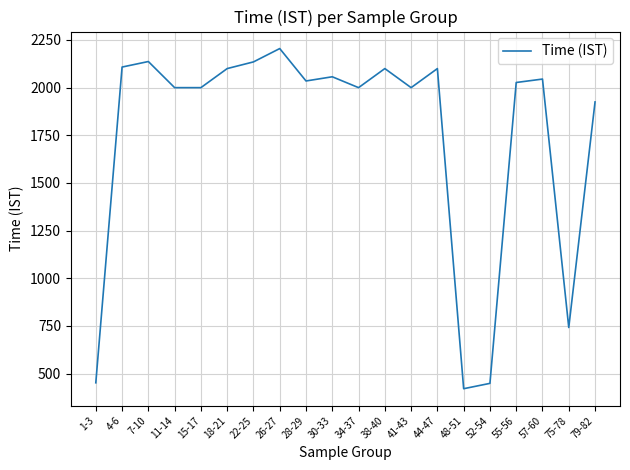

What value does the data have at 52-54, to the nearest 100?

400